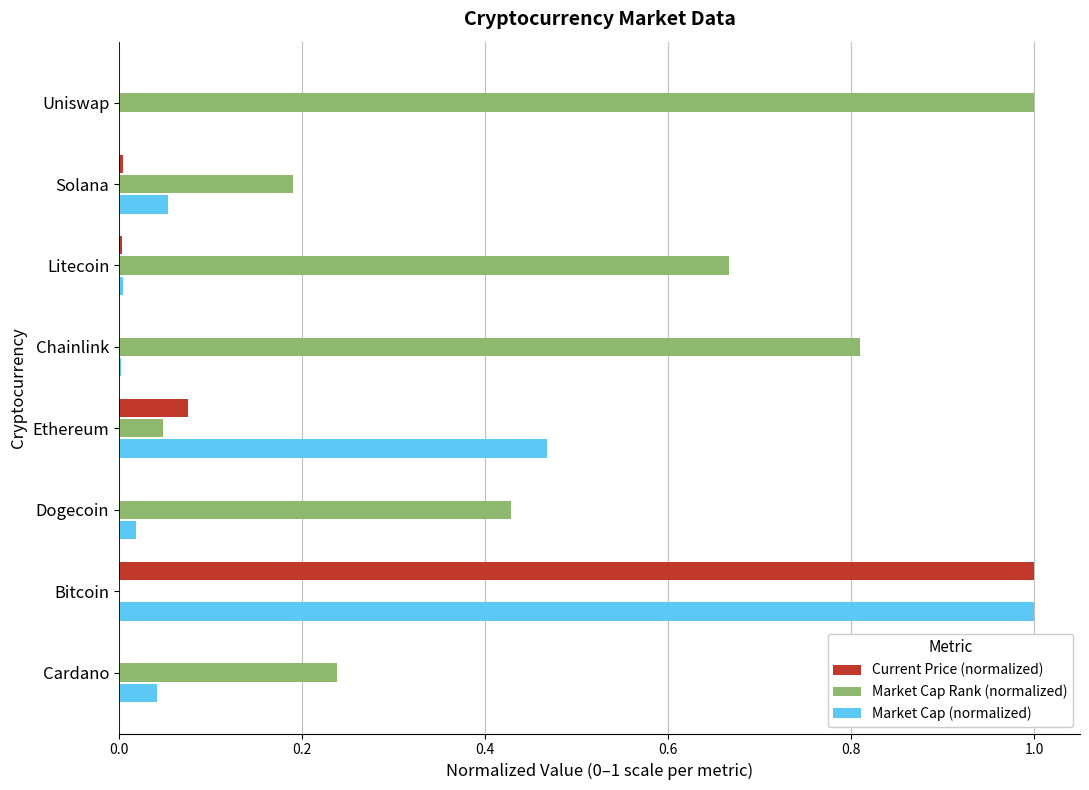

What are all the series names shown in the legend?

Current Price (normalized), Market Cap Rank (normalized), Market Cap (normalized)